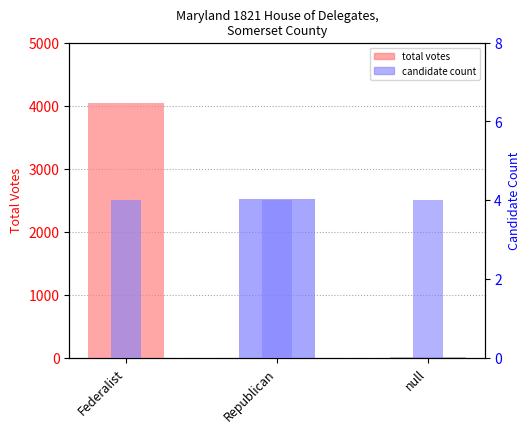

The value of candidate count at Federalist is 4. True or false?

True